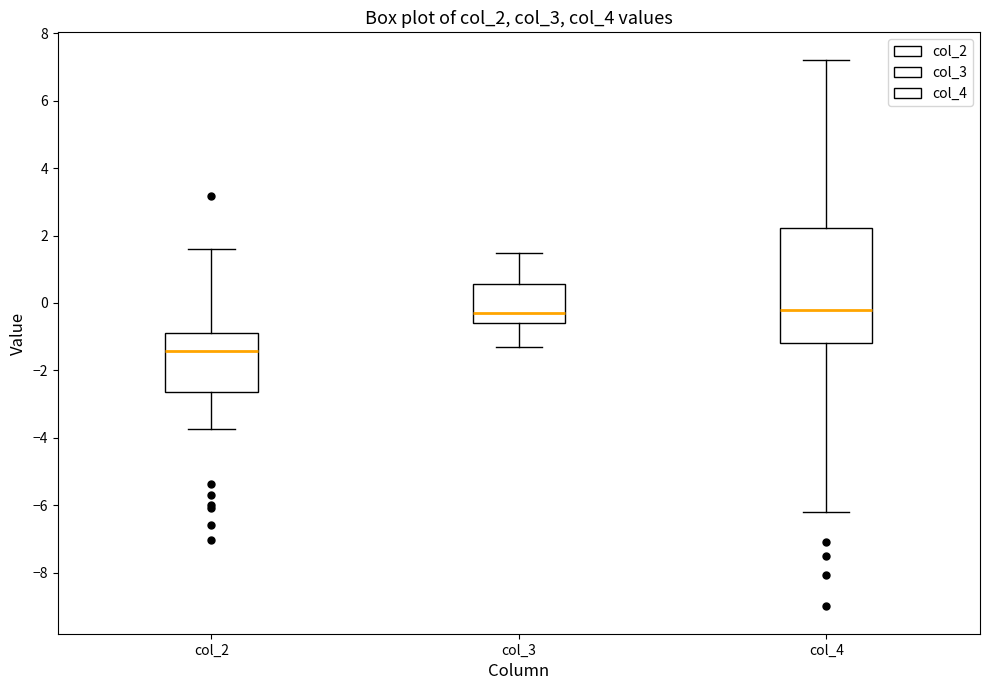

Where does the lower whisker of the box for col_4 end on the y-axis? The values are not printed on the chart, so give them approximately, as read against the axis.

-6.2